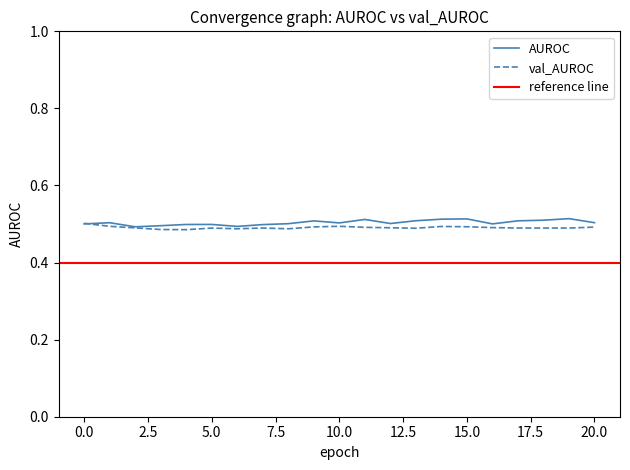

At which category is the sum across all series the highest?

14